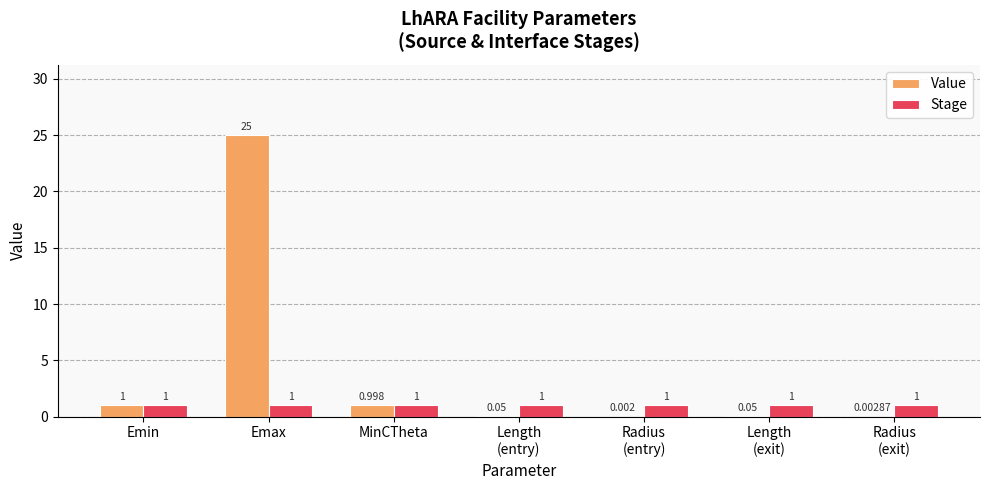

At which label does Value reach its peak?

Emax